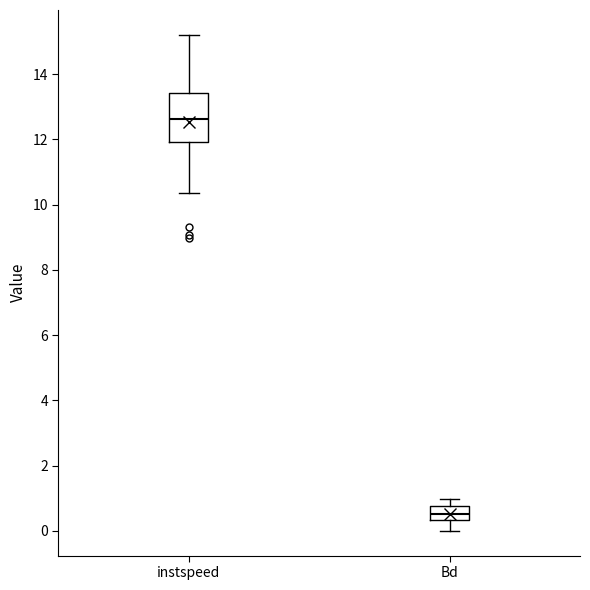

Which box is the tallest, from its lower edge to its upper edge?

instspeed